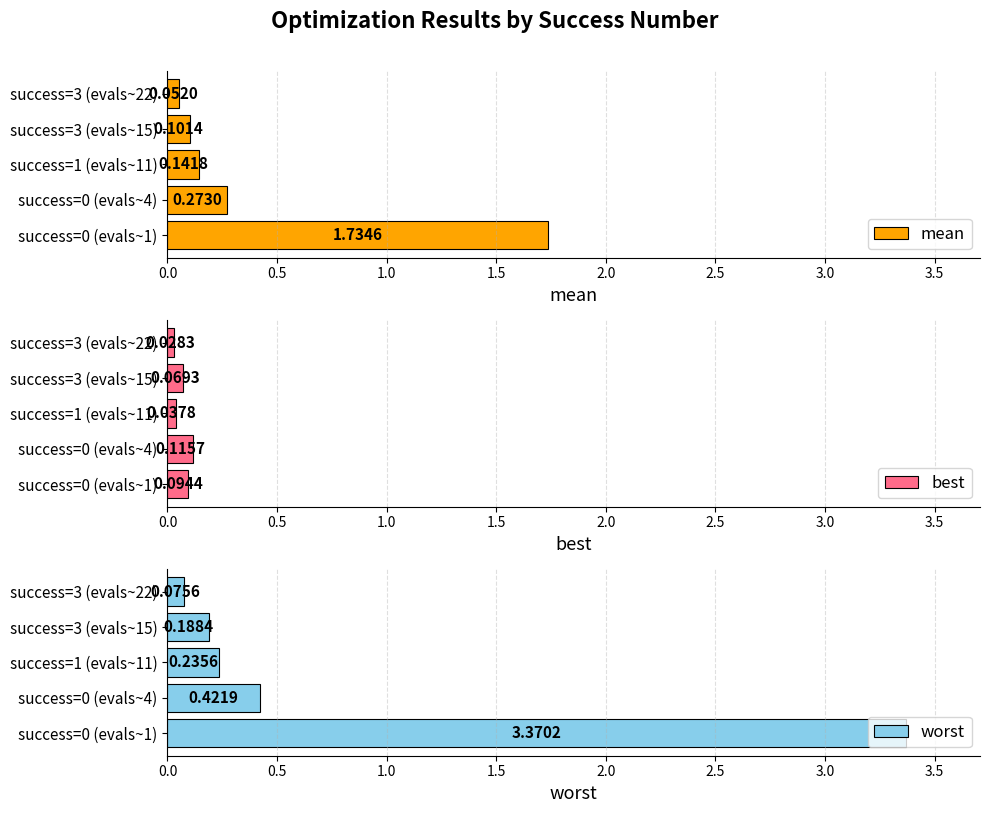

What is the sum of all mean values?

2.3